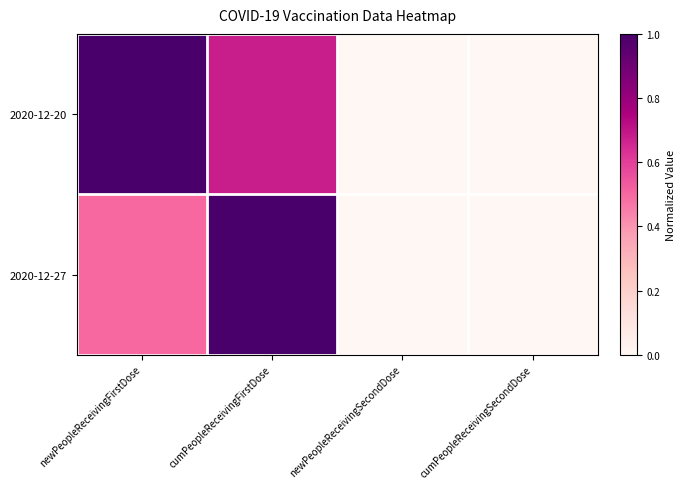

Rank the series by their maximum value, from lowest to highest.

2020-12-20, 2020-12-27